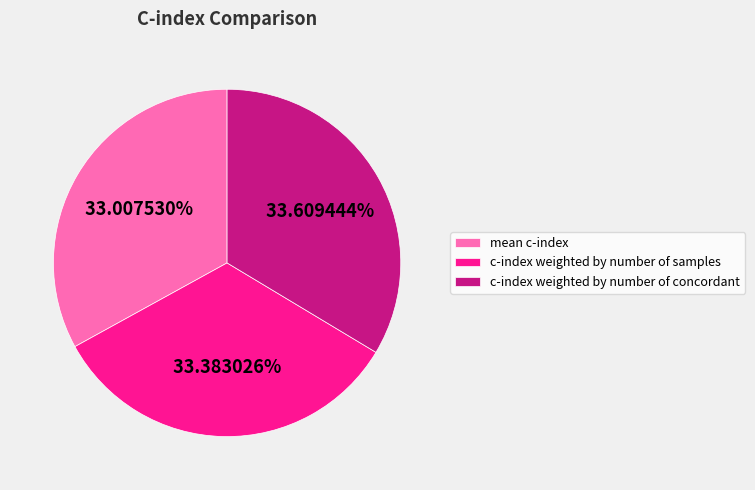

Does c-index weighted by number of concordant account for over 50% of the chart?

No